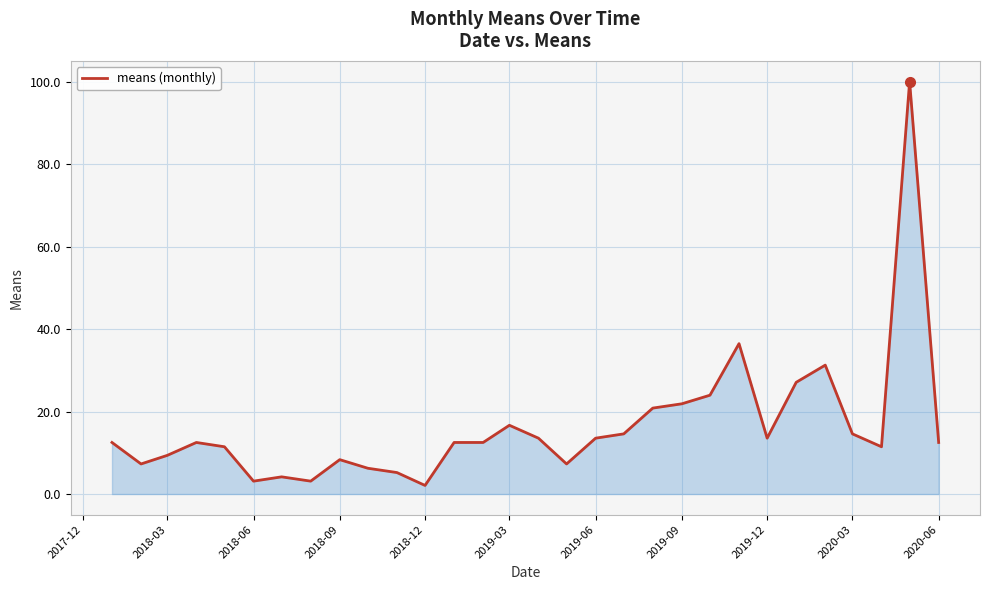

What is the smallest value displayed?

2.1